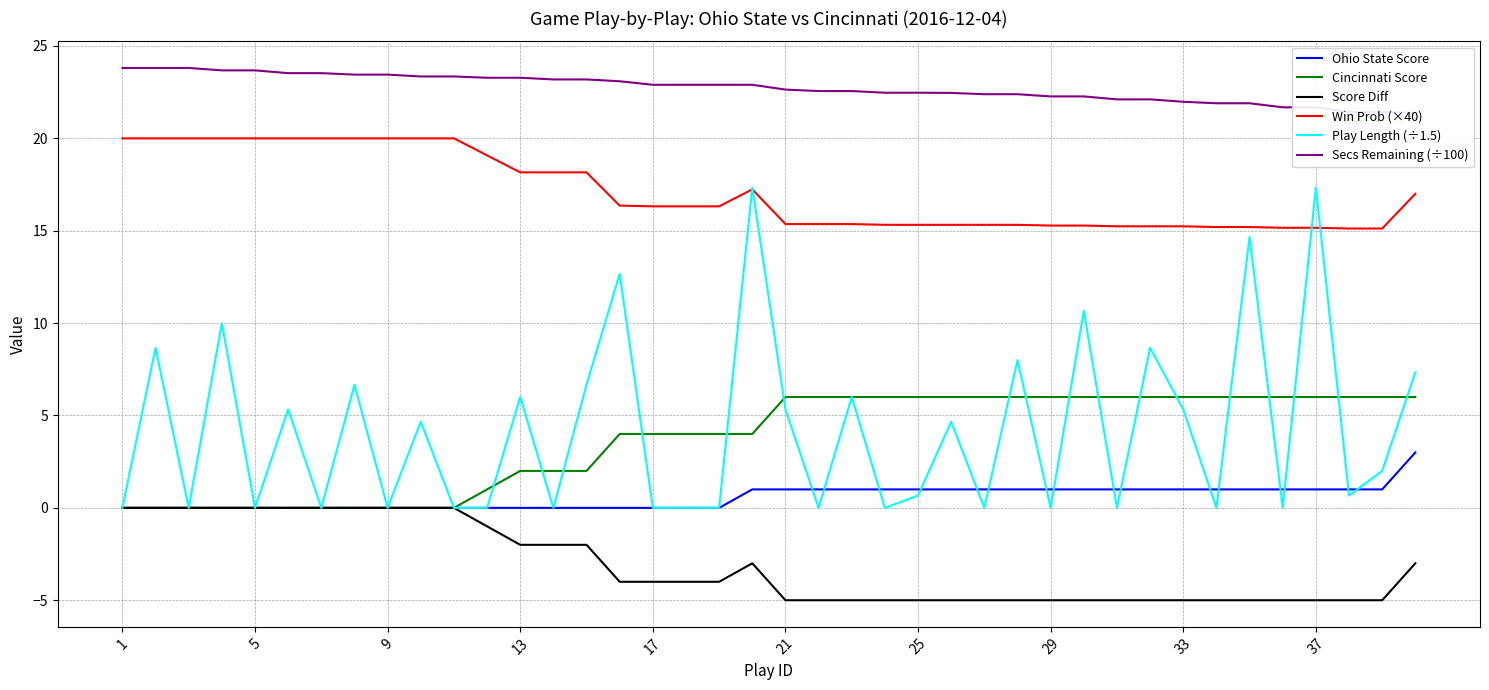

How many times do Ohio State Score and Play Length (÷1.5) cross each other?

16